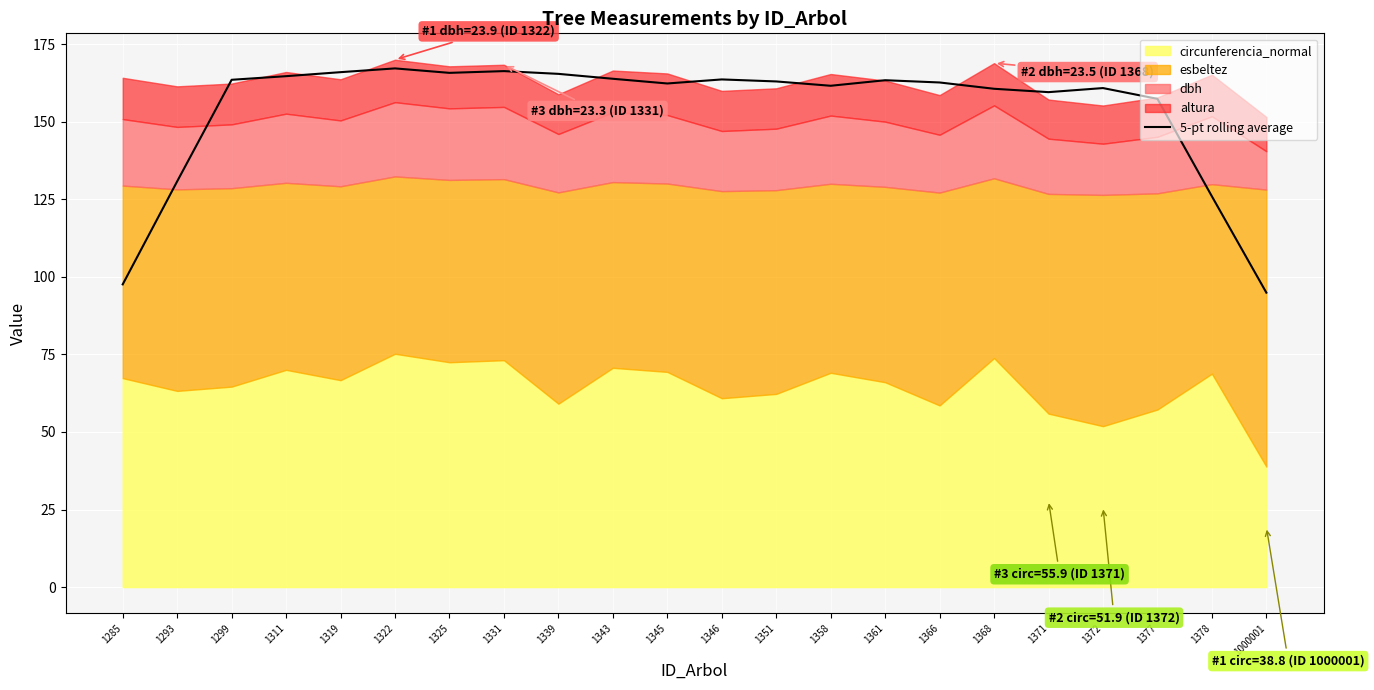

Reading left to right, list all the values displayed in this chart.

97.6	130.8	163.5	164.7	166.0	167.2	165.8	166.3	165.5	163.9	162.4	163.7	163.0	161.6	163.4	162.7	160.6	159.6	160.9	157.4	126.0	94.9